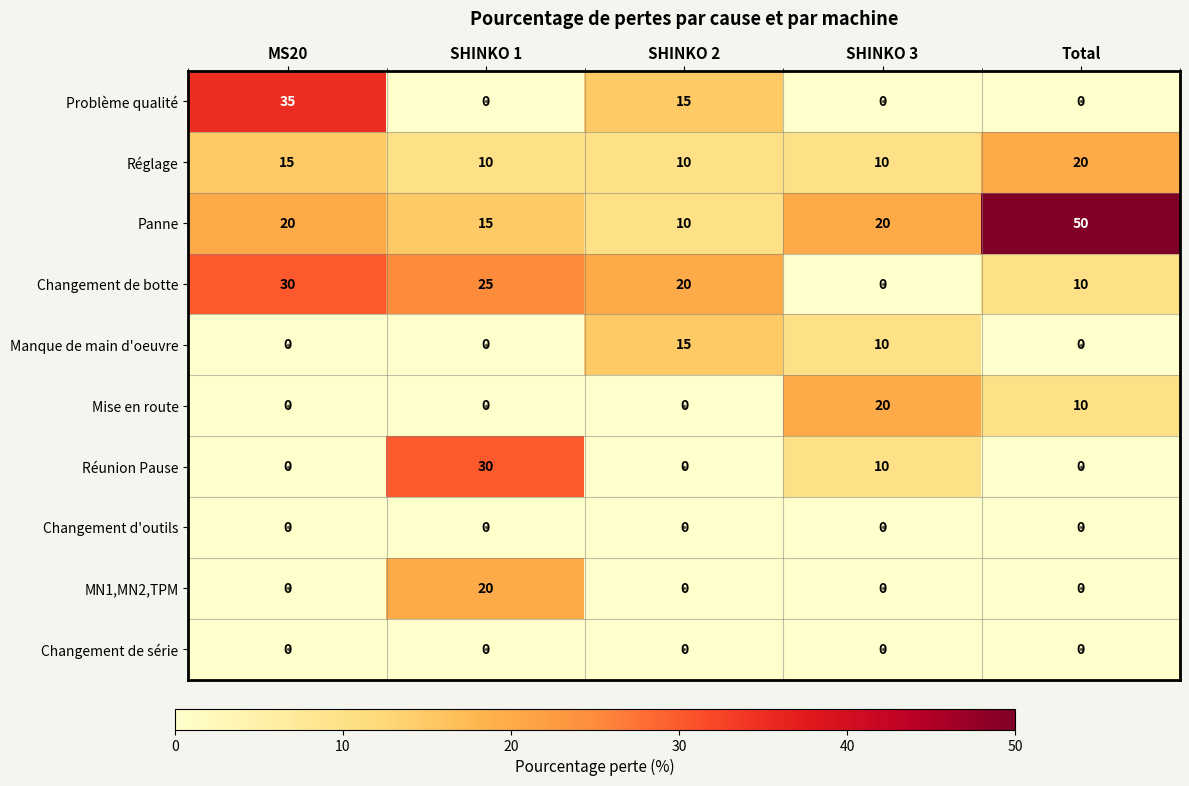

Which series has the largest range (max minus min)?

Panne